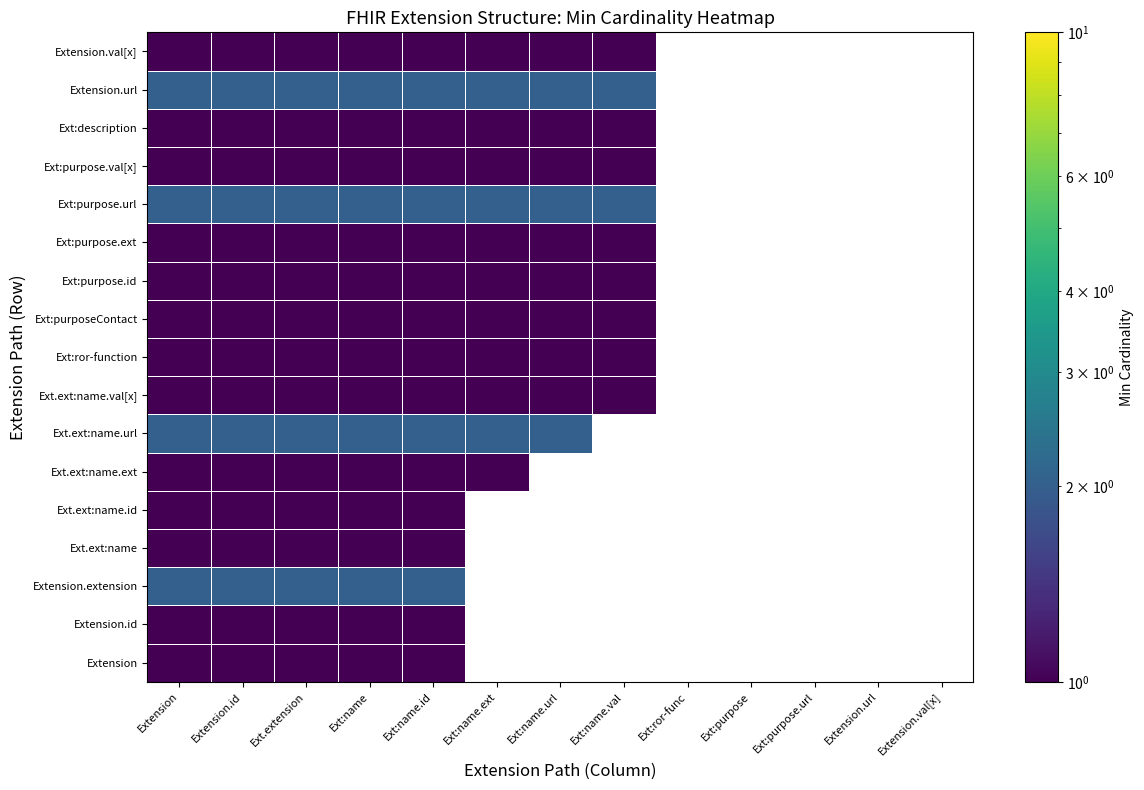

Between Ext:name.val and Ext:name, which is larger?

Ext:name